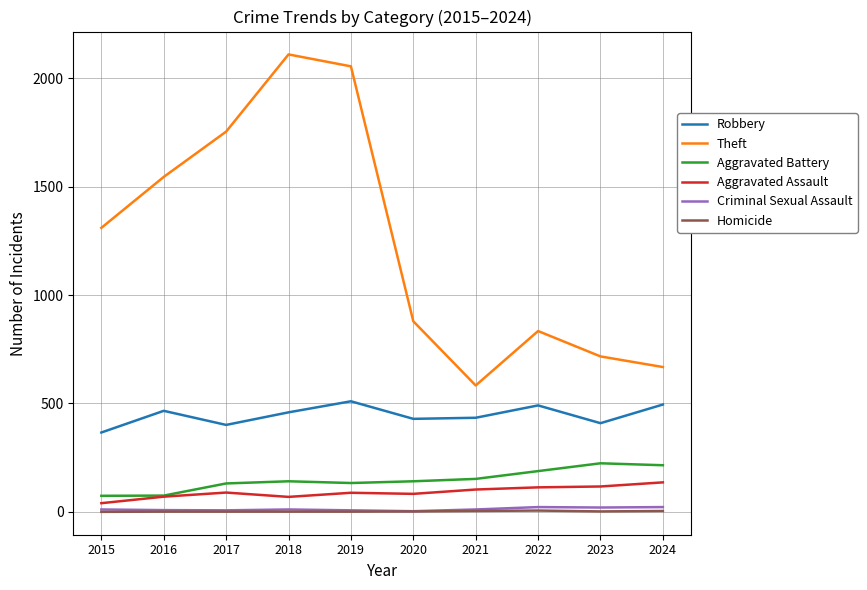

What is the difference between the Theft values at 2019 and 2017?

301